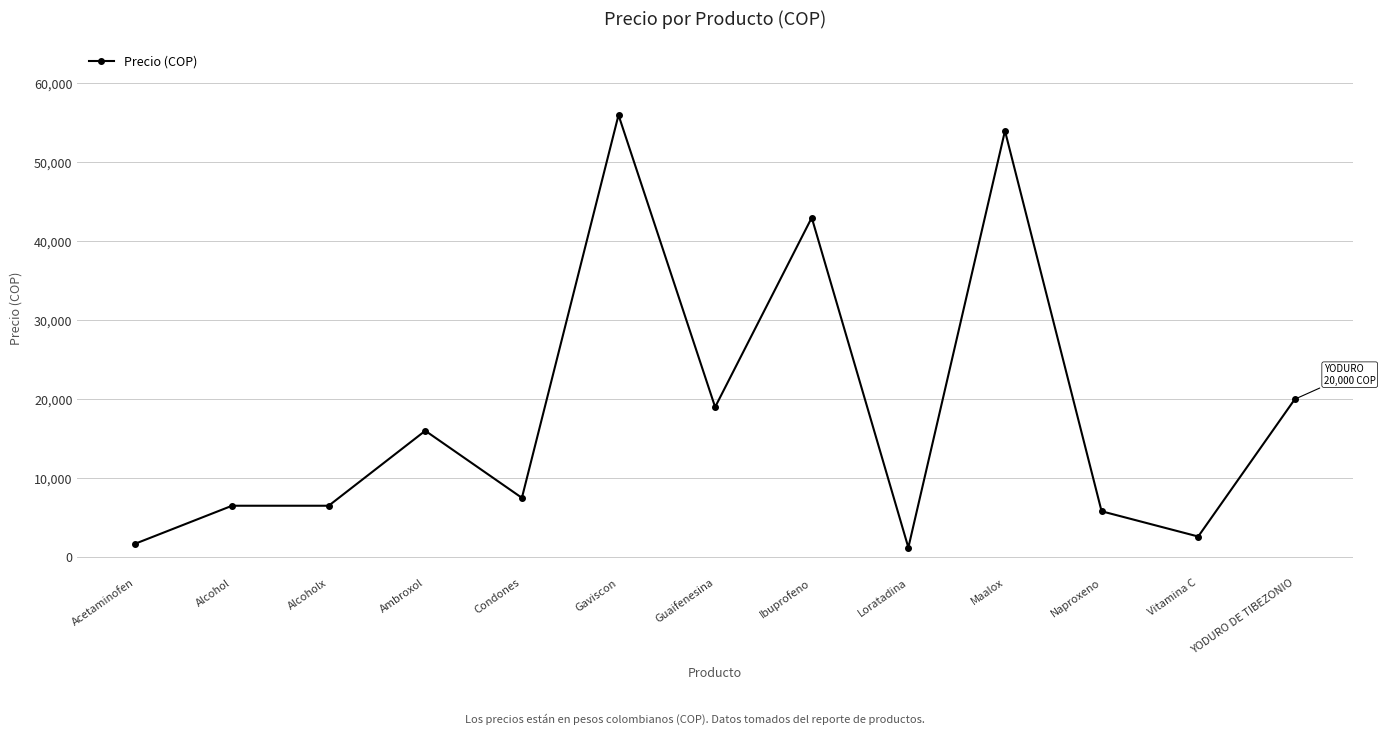

What position from the right is Acetaminofen?

13